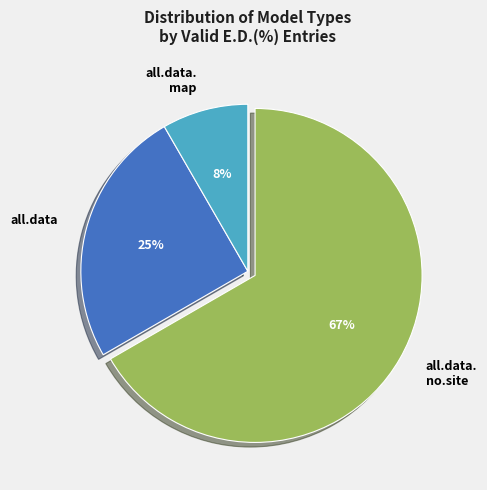

How many segments does this pie chart have?

3